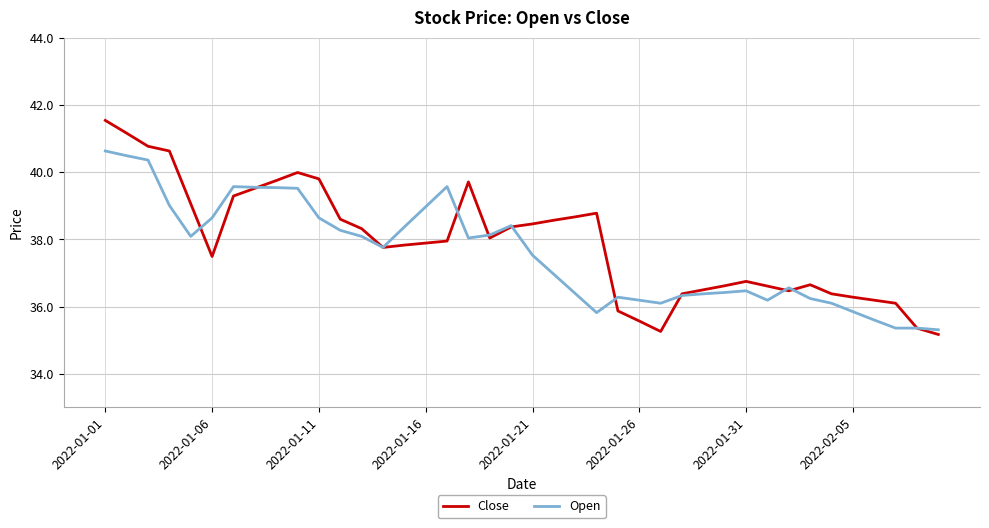

What is the minimum value shown in the chart?

35.2